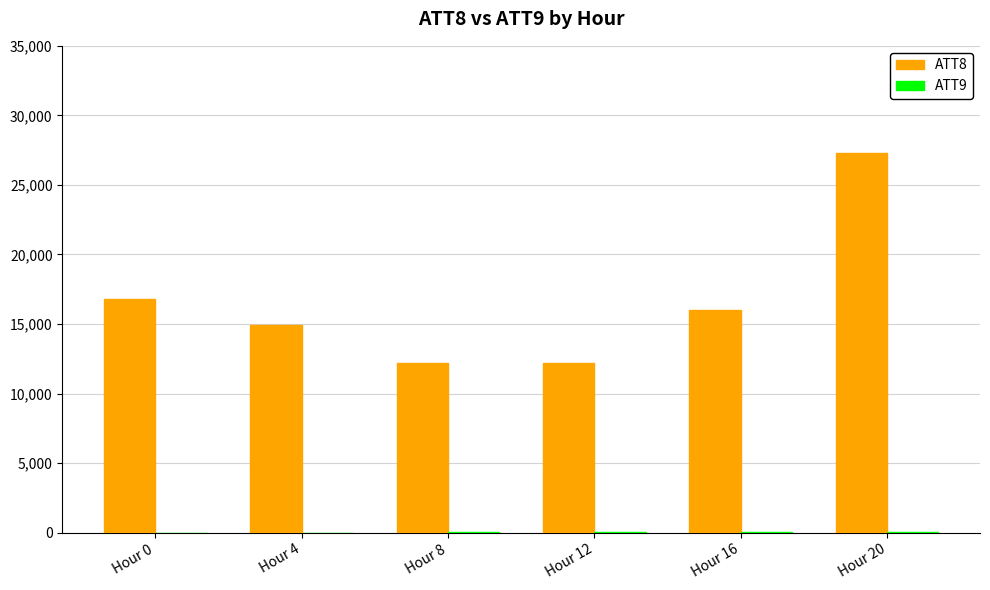

Are the bars grouped side by side (vs. stacked)?

Yes